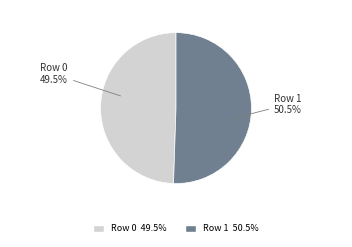

The Row 1 slice represents 60% of the pie. True or false?

False